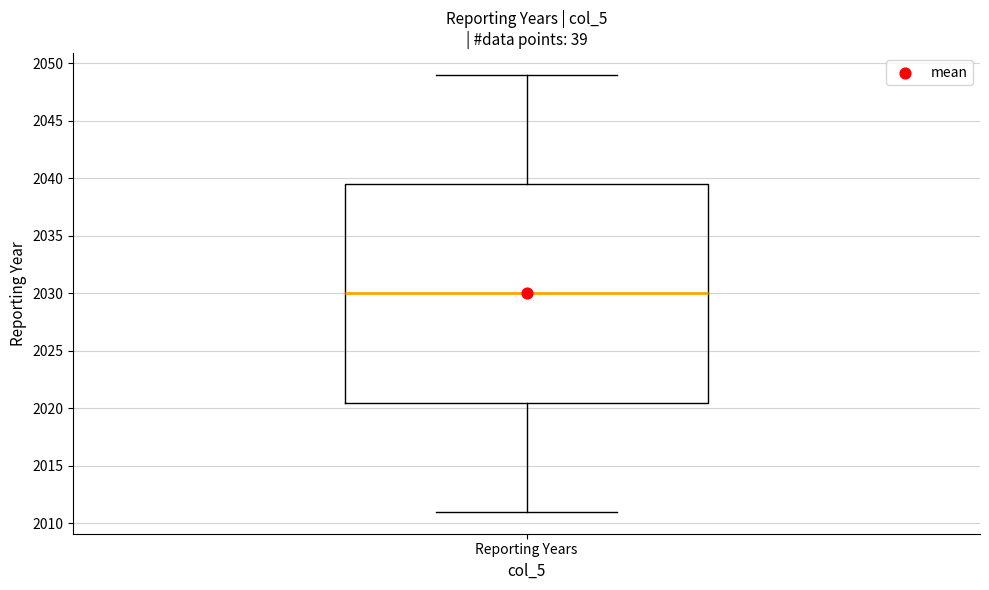

Transcribe this box plot: give where the median line is, the range the box spans, and where the two whiskers end, as read against the y-axis. The values are not printed on the chart, so give them approximately, as read against the axis.

median 2030.0, box 2020.5 to 2039.5, whiskers 2011.0 to 2049.0